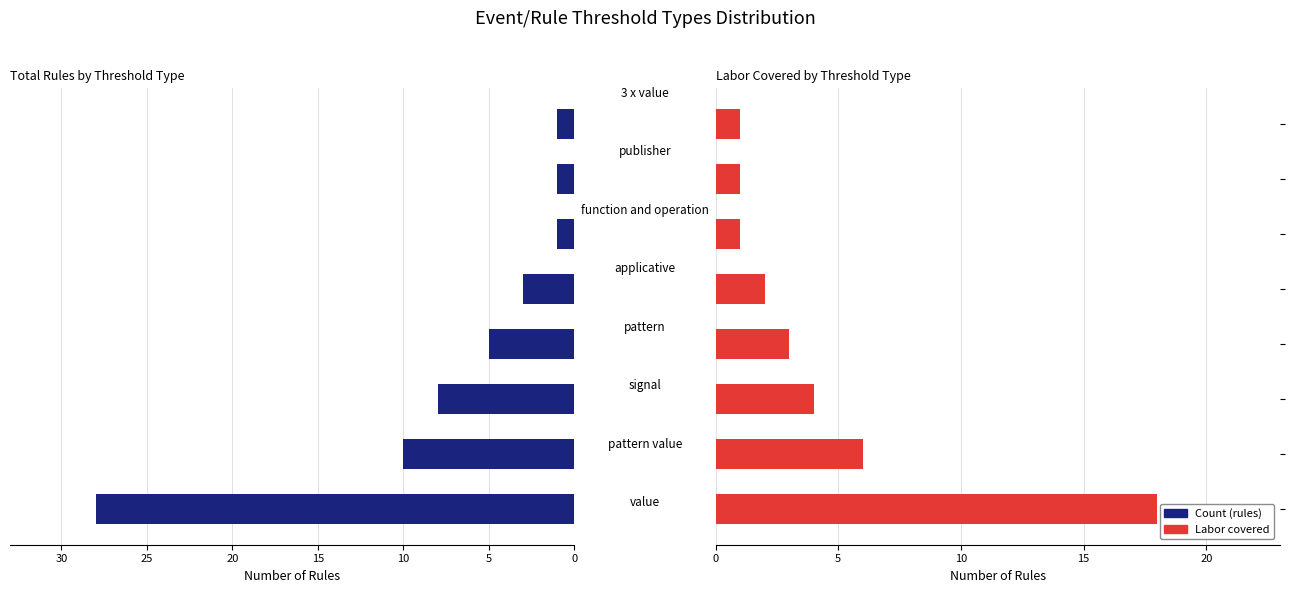

Is the value of Labor covered at 25 greater than the value of Count (rules) at 7?

Yes